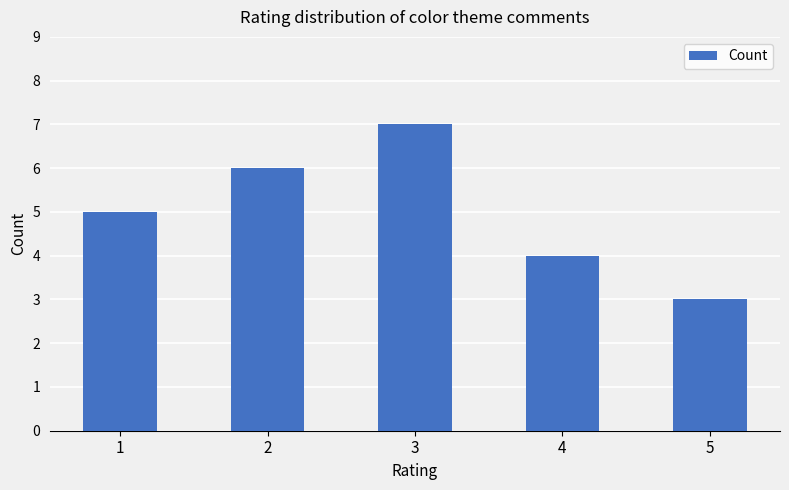

What is the change in value from 1 to 3?

+2